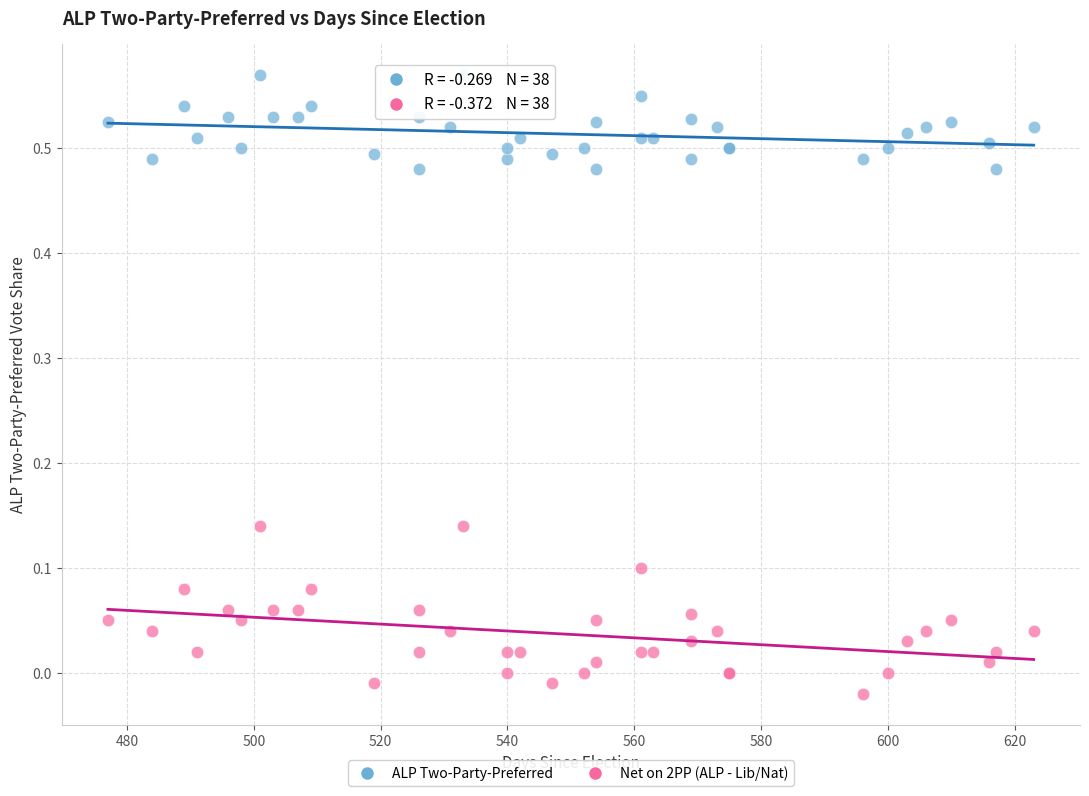

Which series contains the highest Y value?

ALP Two-Party-Preferred